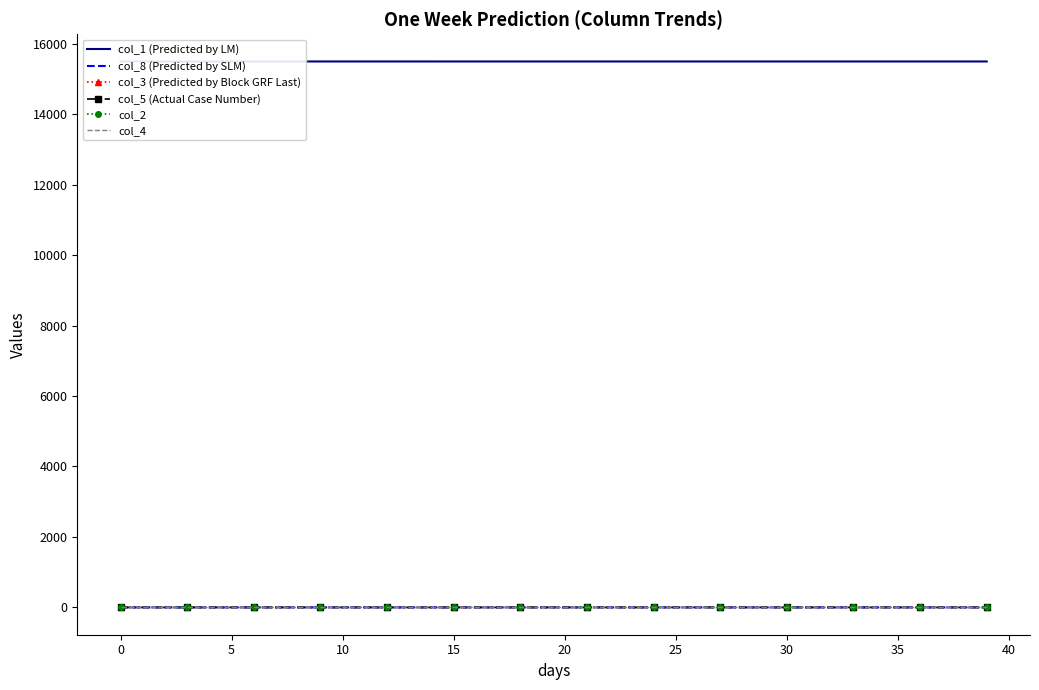

How many lines are shown in the chart?

6